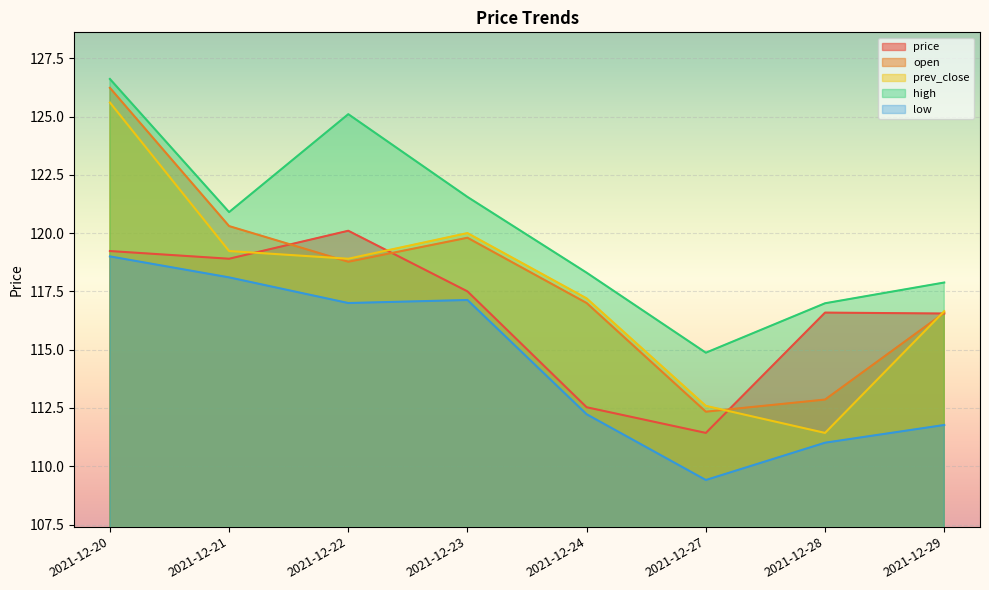

What is the minimum value shown in the chart?

109.4